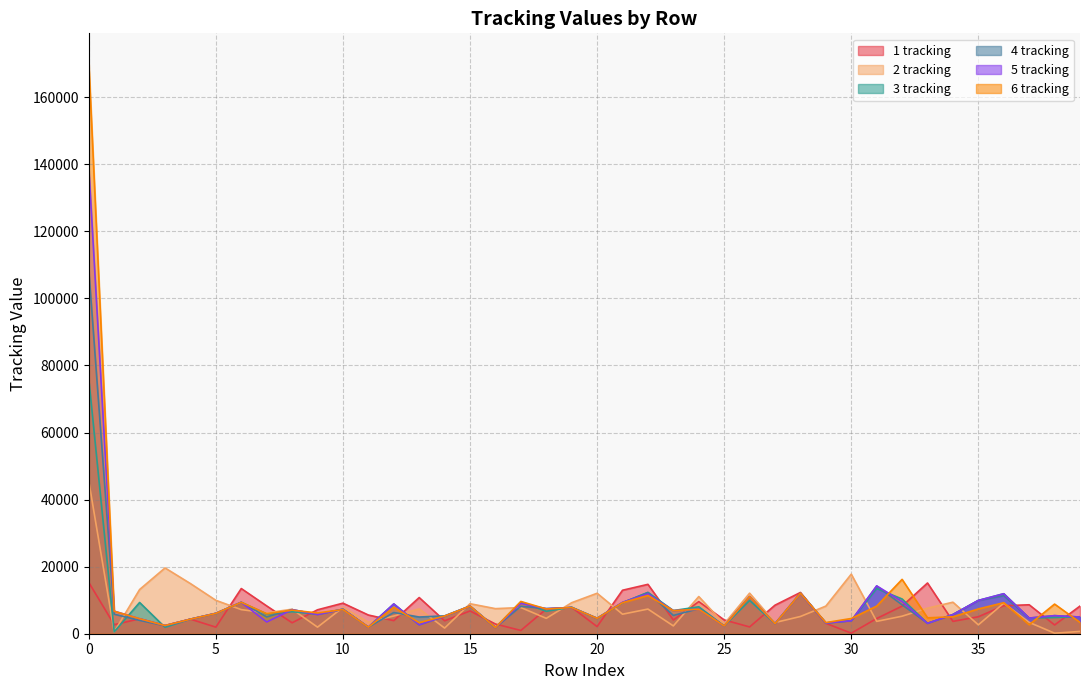

Which series has the largest total across all categories?

6 tracking